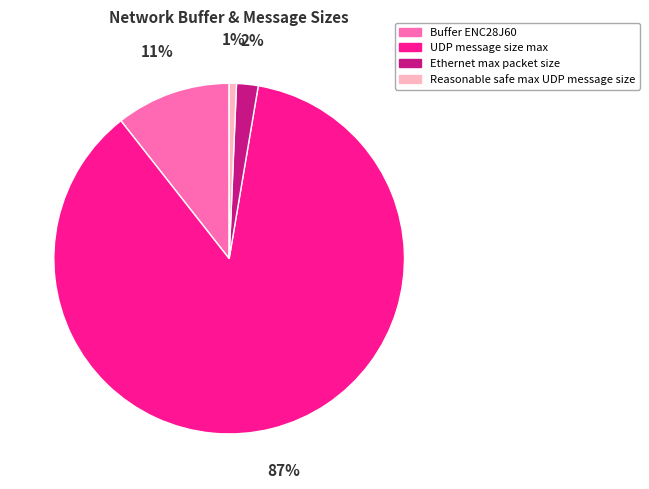

To the nearest percent, what is the difference between the Ethernet max packet size and Reasonable safe max UDP message size slice percentages?

1%